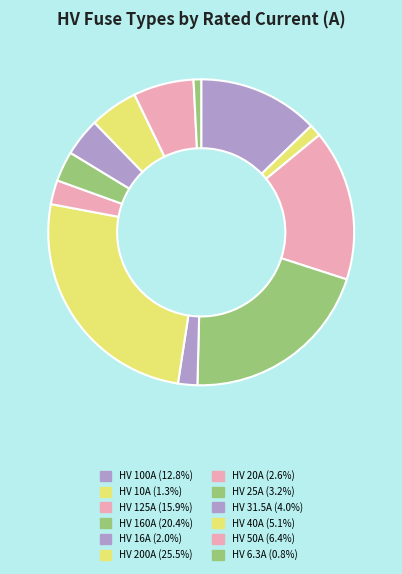

Is there any slice that represents more than half of the pie?

No